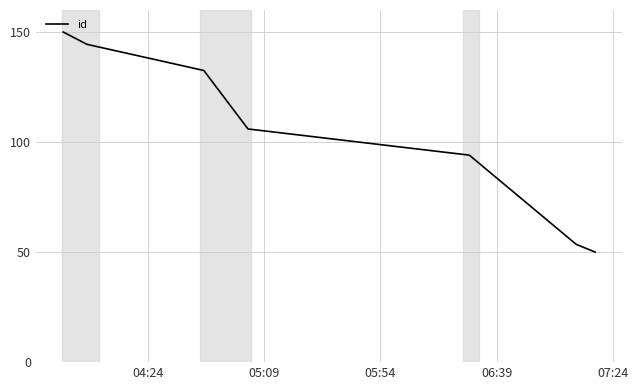

Reading left to right, extract all data points from this chart.

150.0	144.4	132.5	105.9	94.1	53.5	50.0